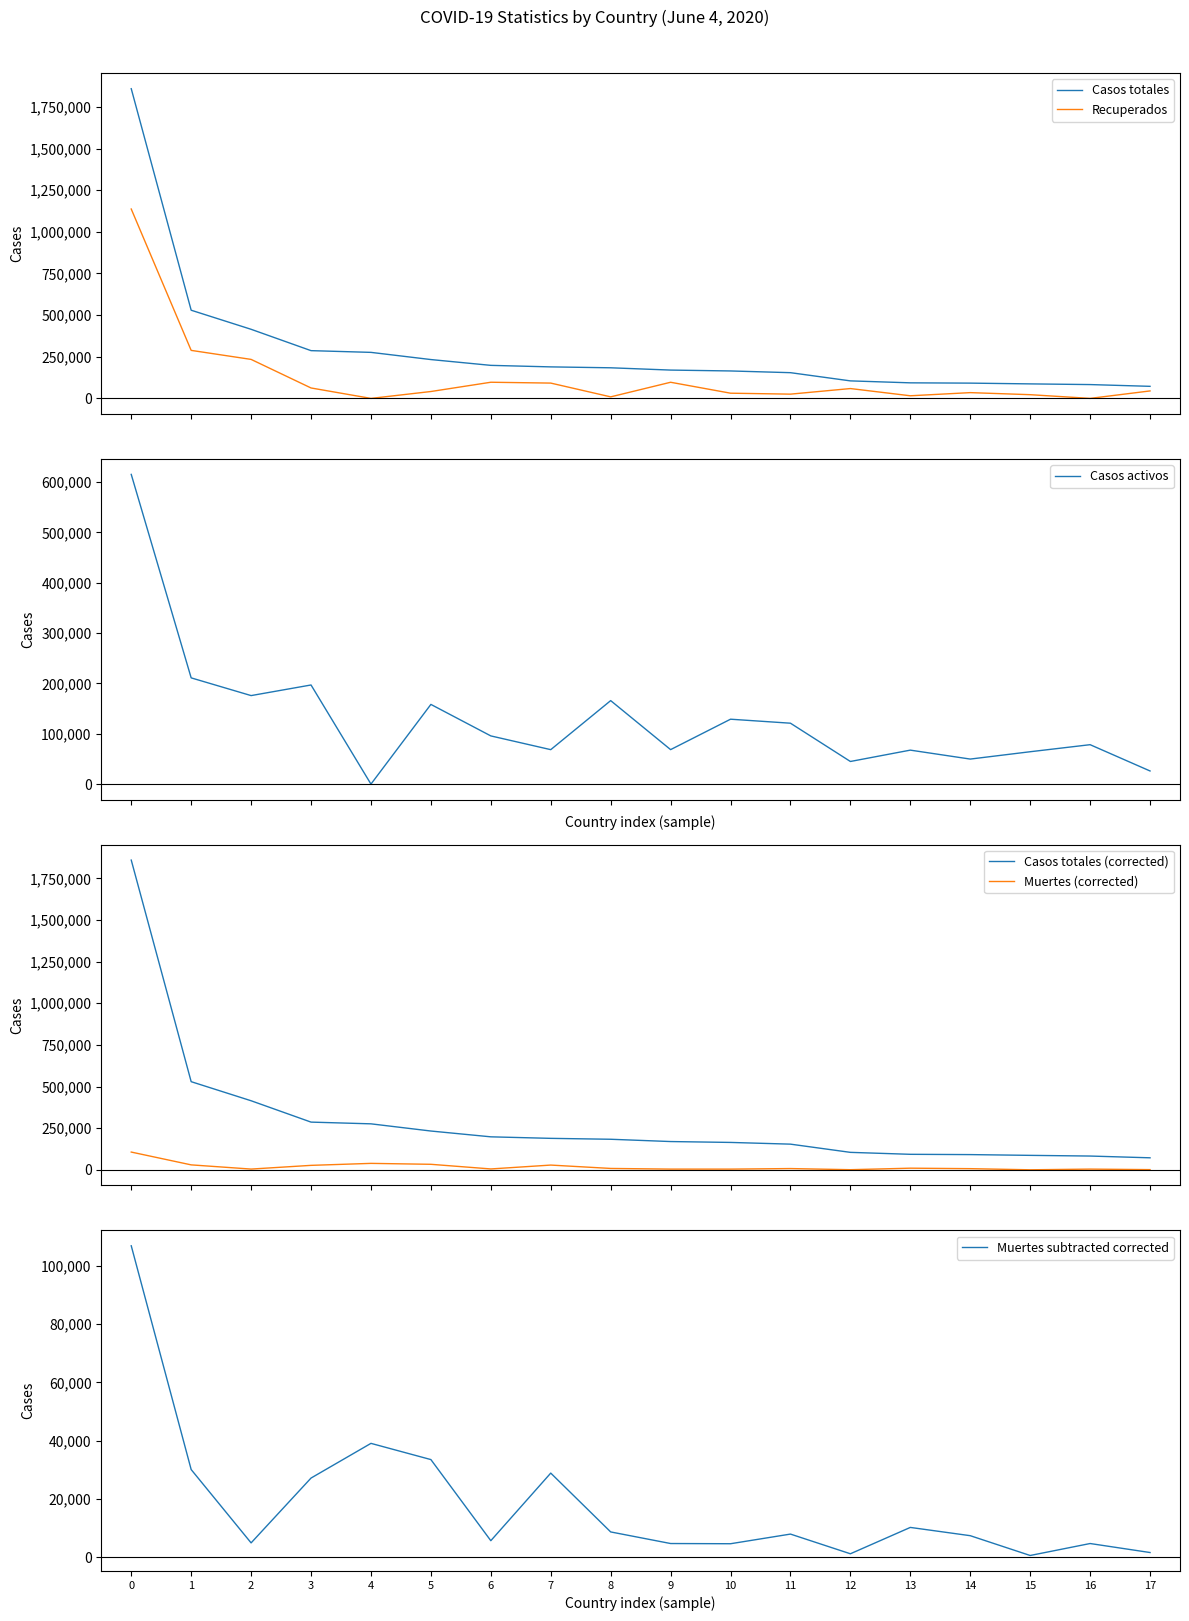

Is the value of Casos totales at 13 greater than the value of Recuperados at 6?

No